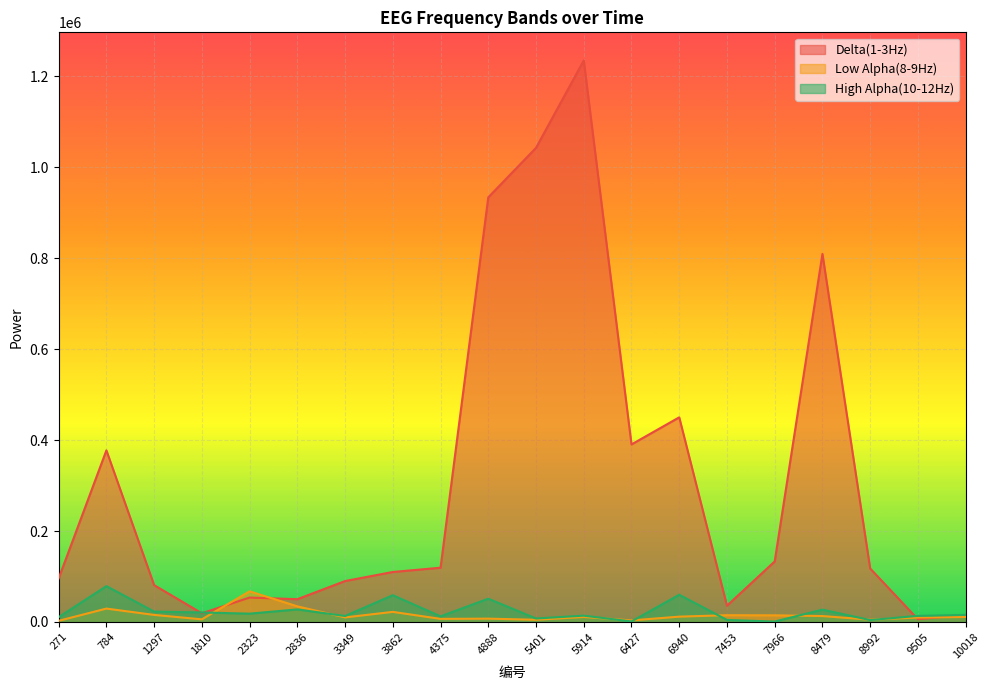

At which category does the chart reach its minimum across all series?

7966